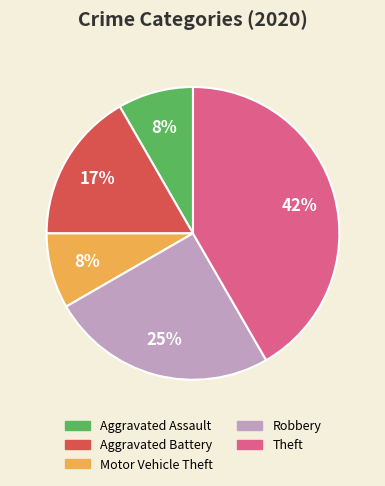

Combined, do Motor Vehicle Theft and Aggravated Battery account for over 50%?

No